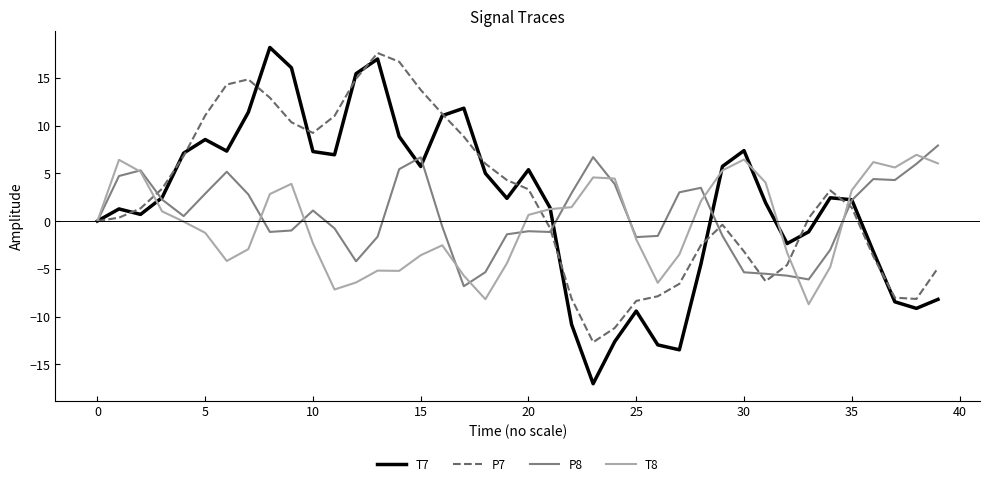

What is the smallest value displayed?

-17.0